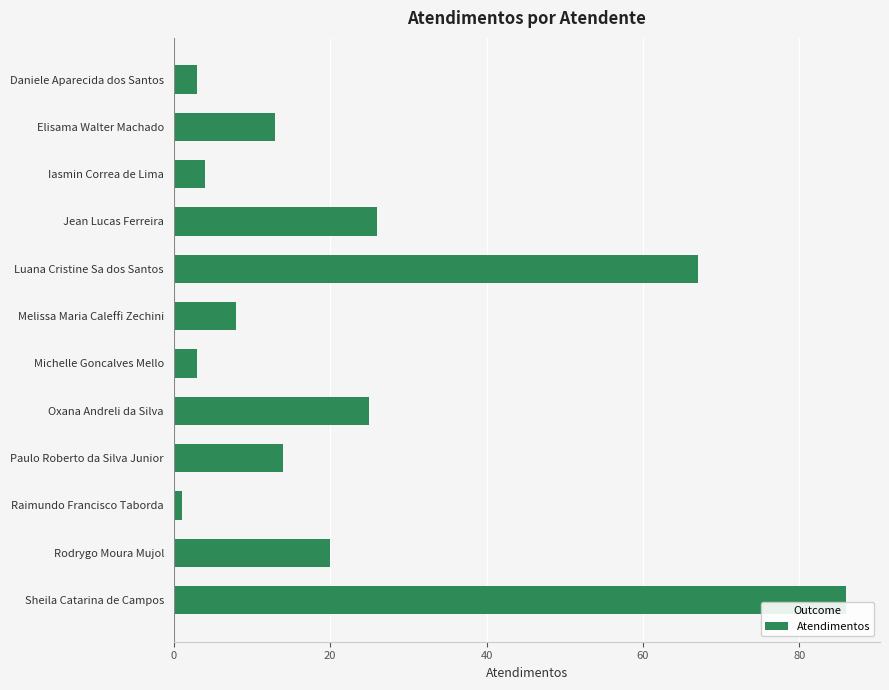

What is the difference between the maximum and minimum values?

85